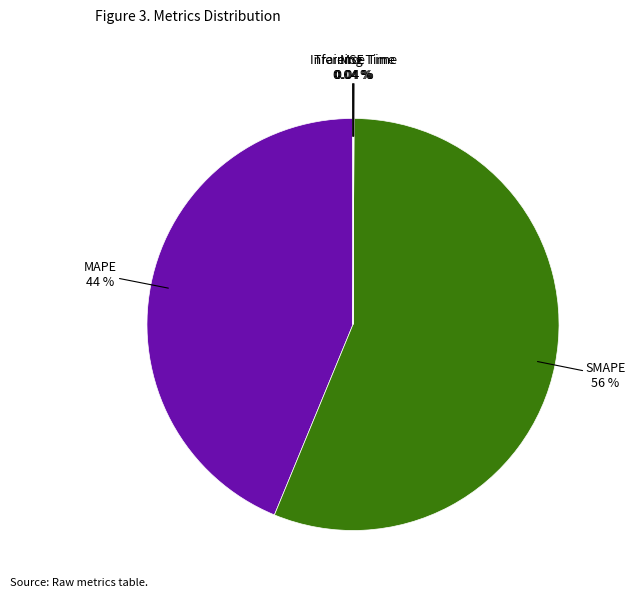

Which slice is the largest?

SMAPE